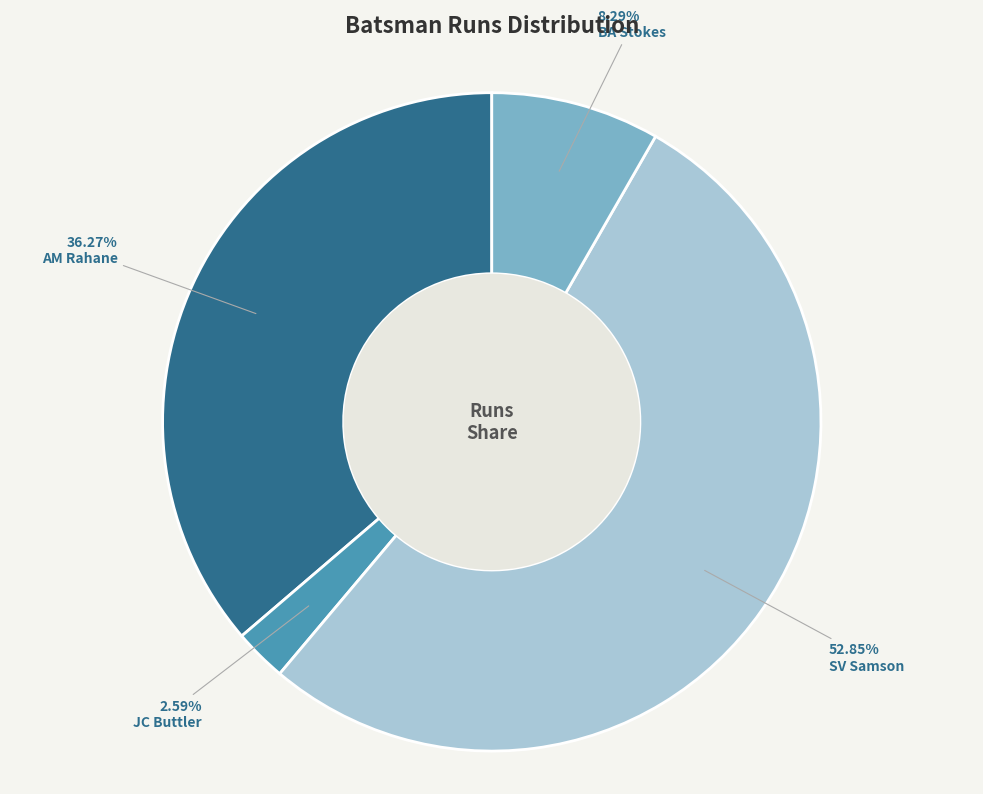

To the nearest percent, what is the difference between the largest and smallest slice percentages?

50%